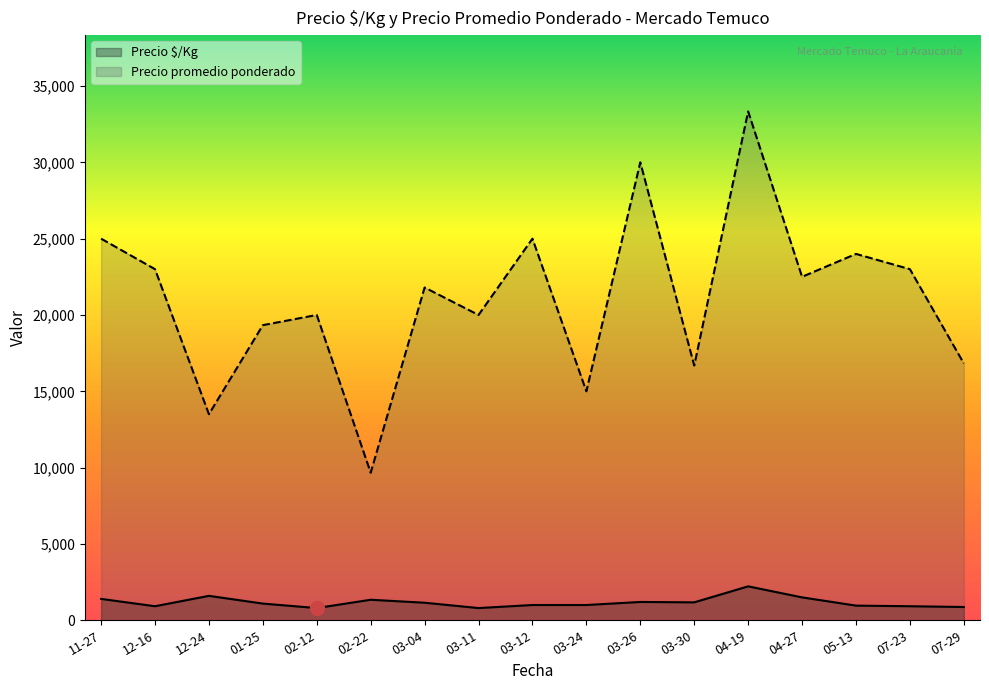

The value of Precio promedio ponderado at 07-29 is 29551.5. True or false?

False